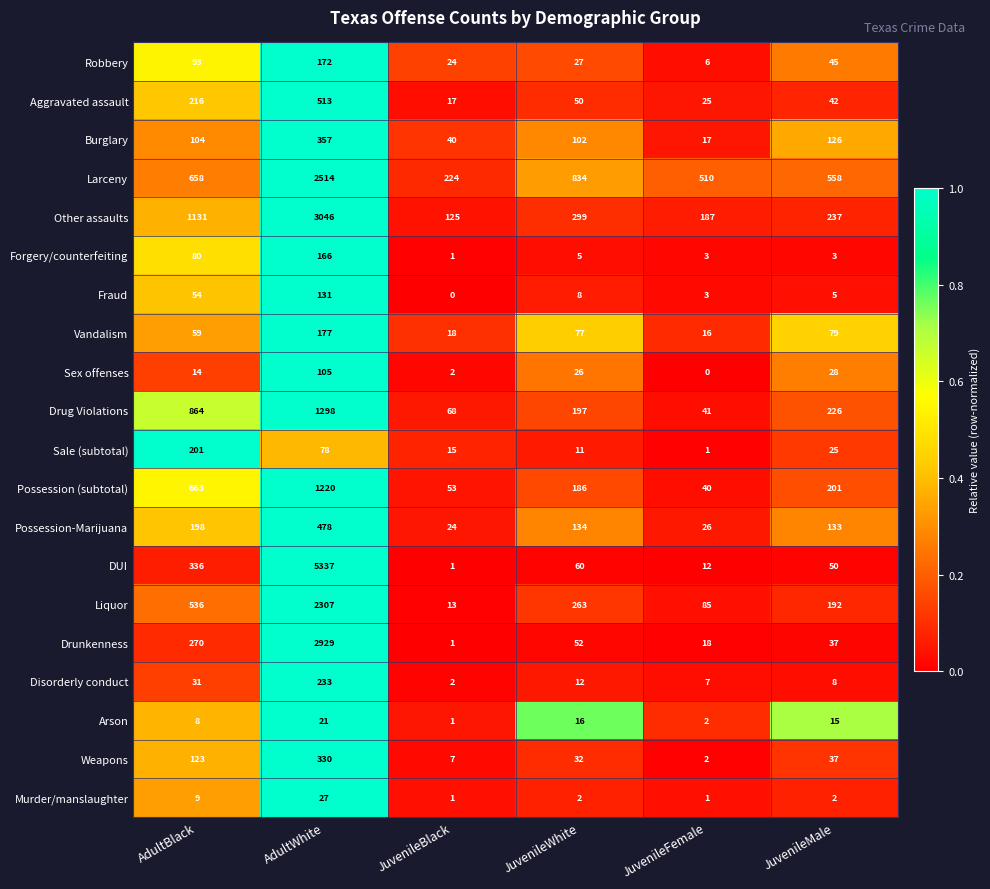

Which category has the highest value in the Forgery/counterfeiting series?

AdultWhite